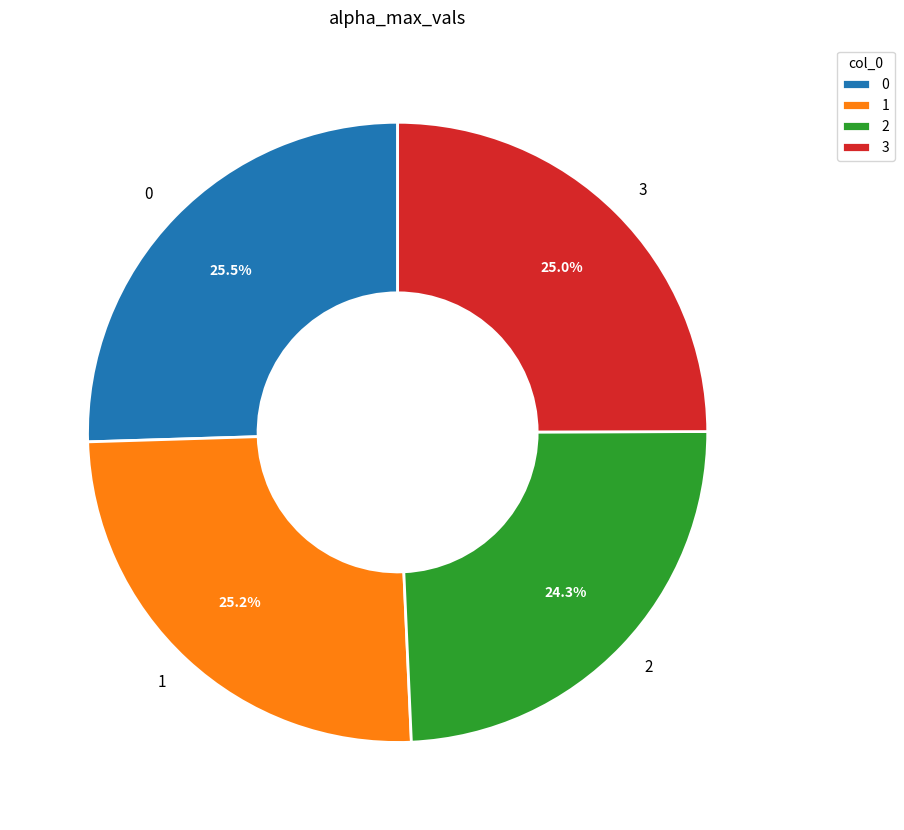

The 1 slice represents 25% of the pie. True or false?

True